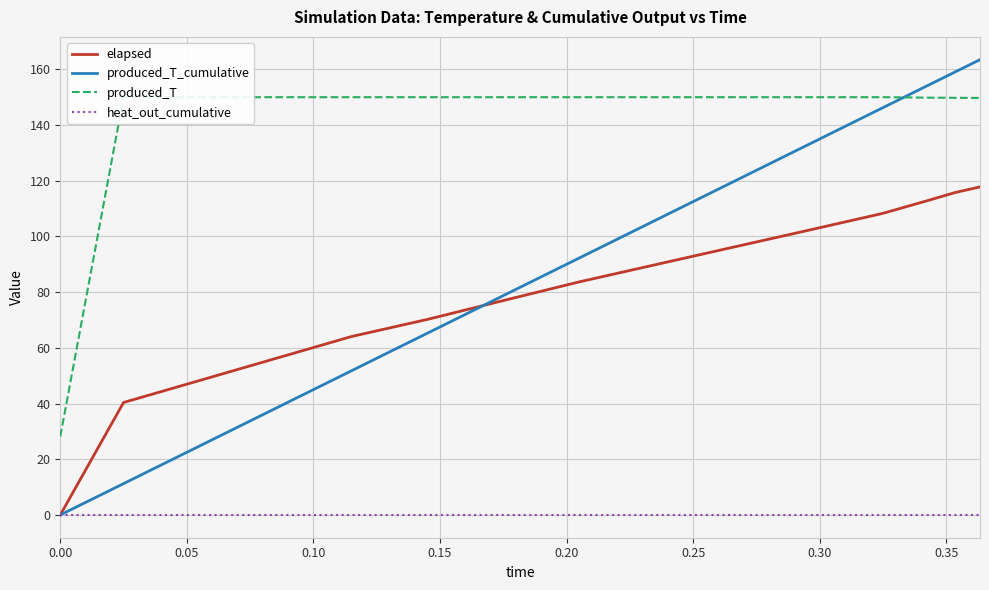

How many data points in produced_T_cumulative are above 92?

8